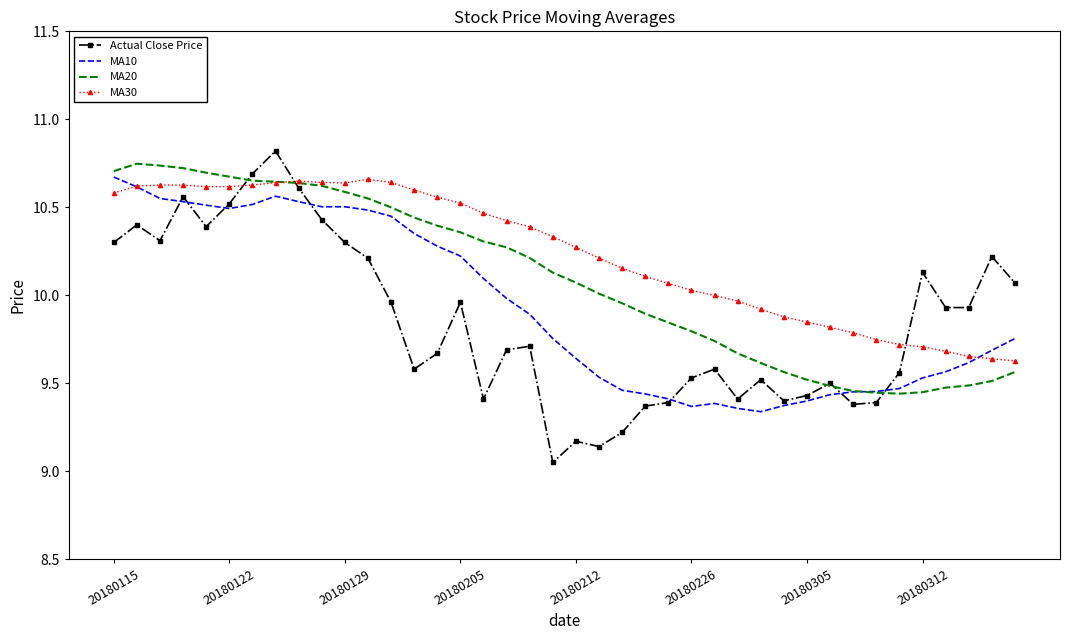

List the series in order of their overall mean, highest first.

MA30, MA20, MA10, Actual Close Price